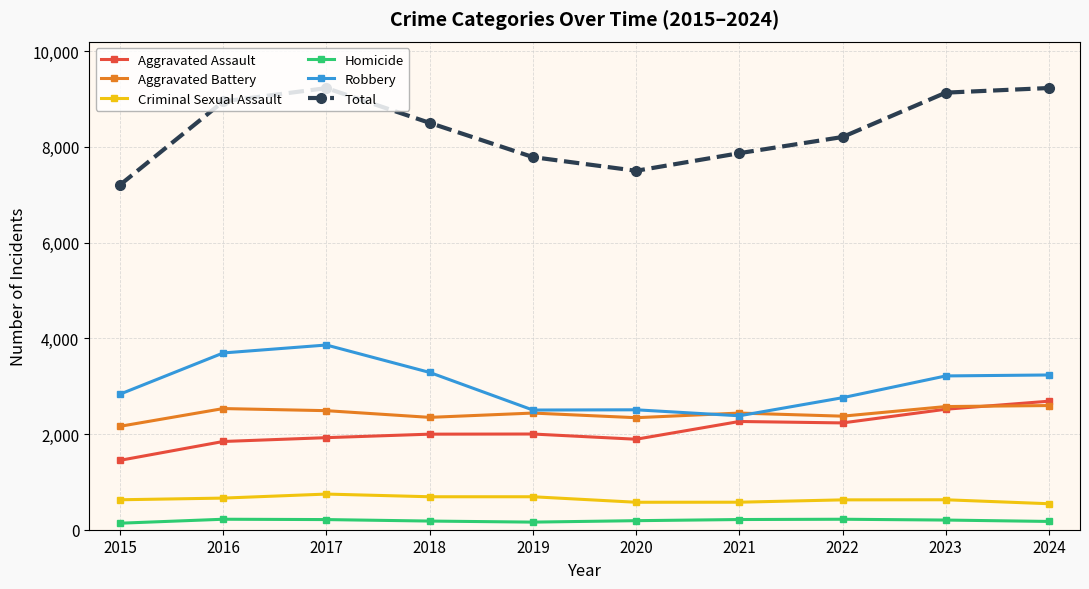

Which series has the largest total across all categories?

Total